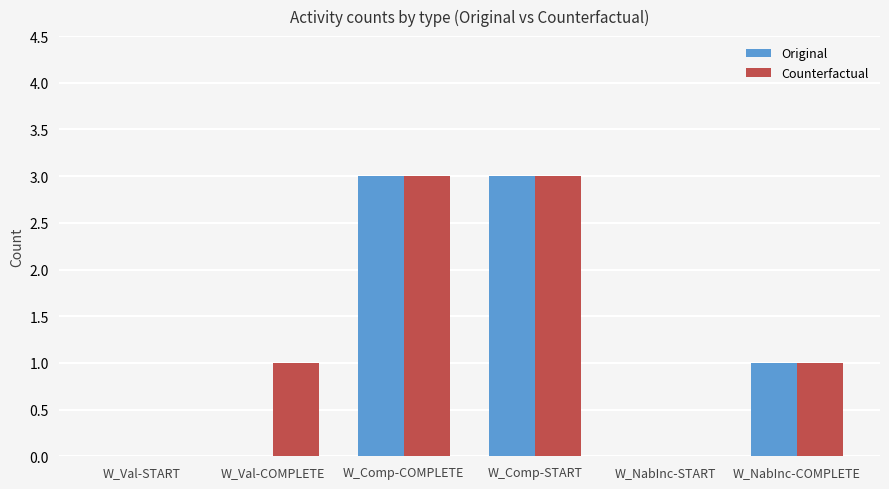

How many data points does each series have?

6